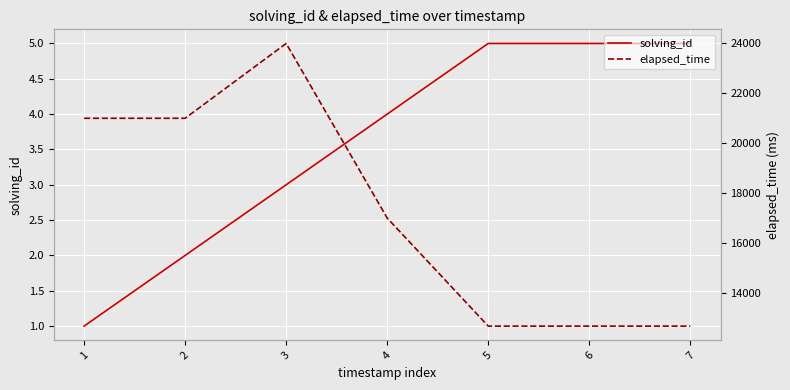

How many categories are shown in the chart?

7